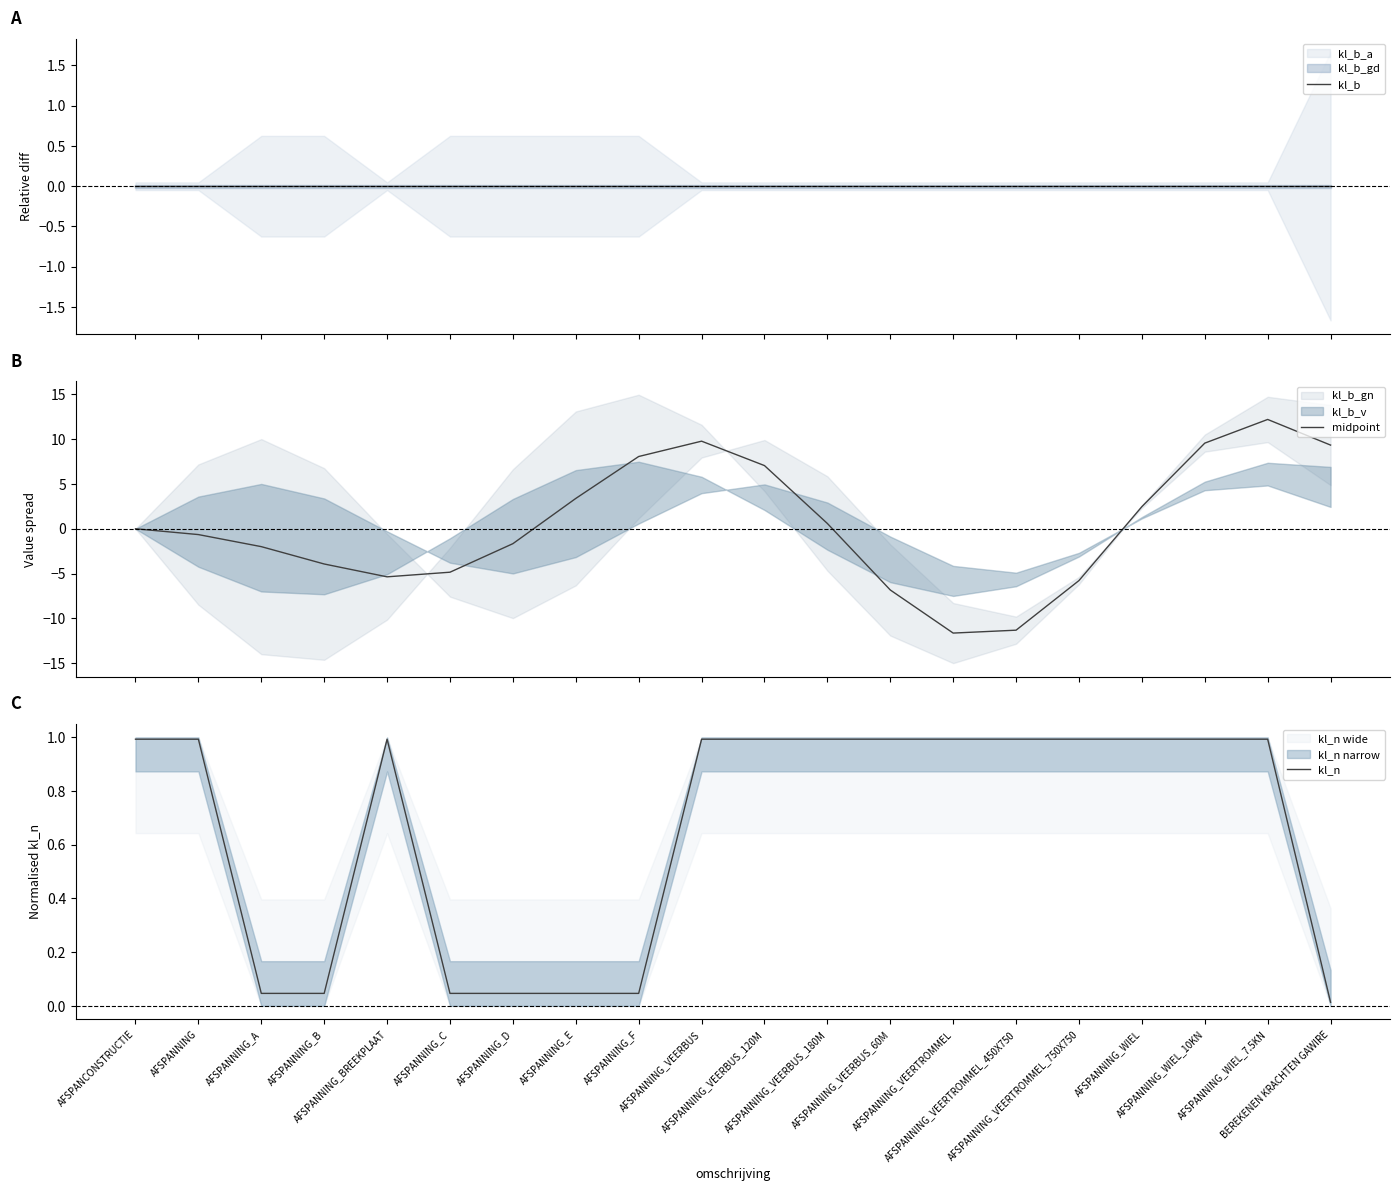

Does the chart display data point markers on the line(s)?

No